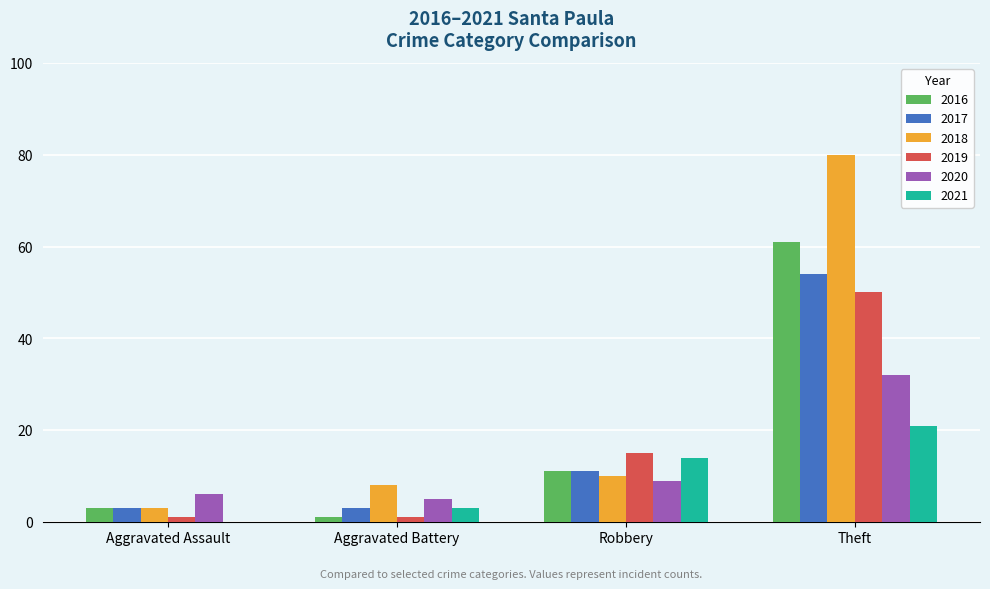

The value of 2020 at Theft is 32. True or false?

True